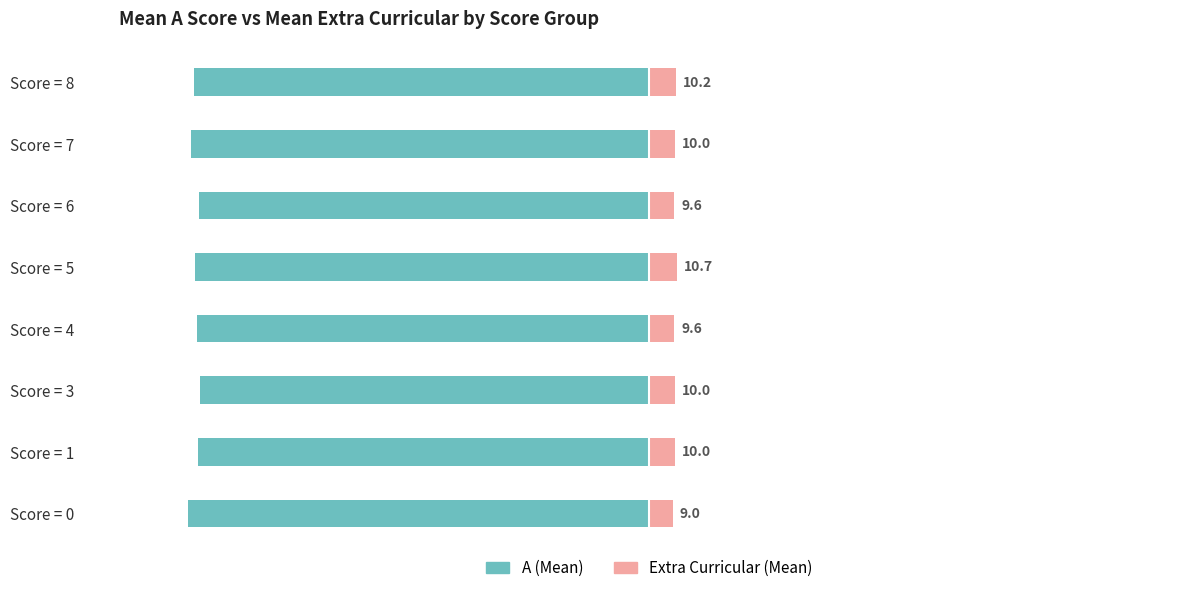

The A (Mean) series shows -173.7 at Score = 1. True or false?

False